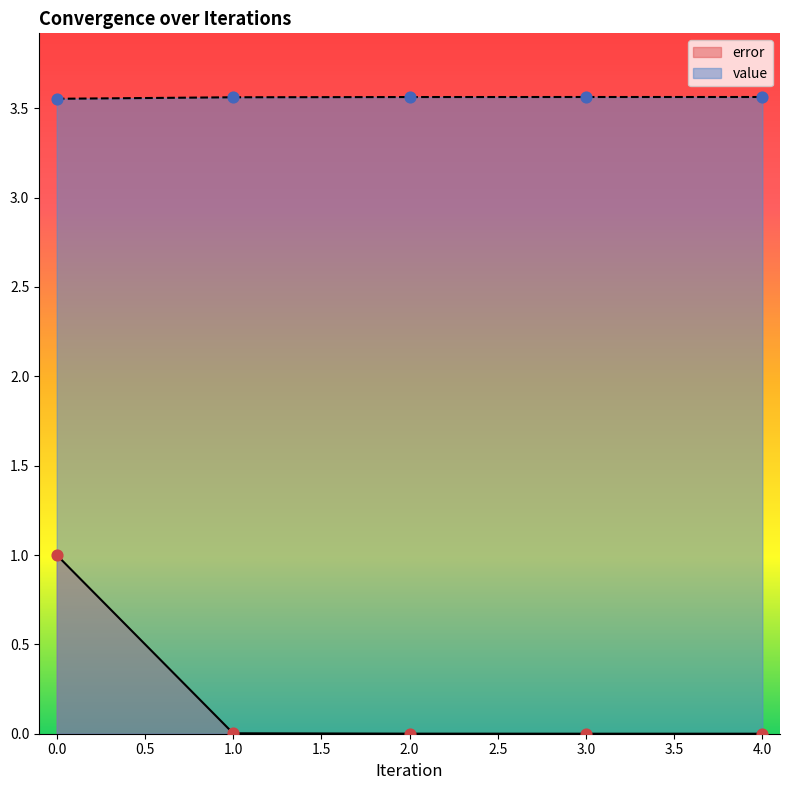

Is the value of value at 1.0 greater than the value of error at 1.0?

Yes